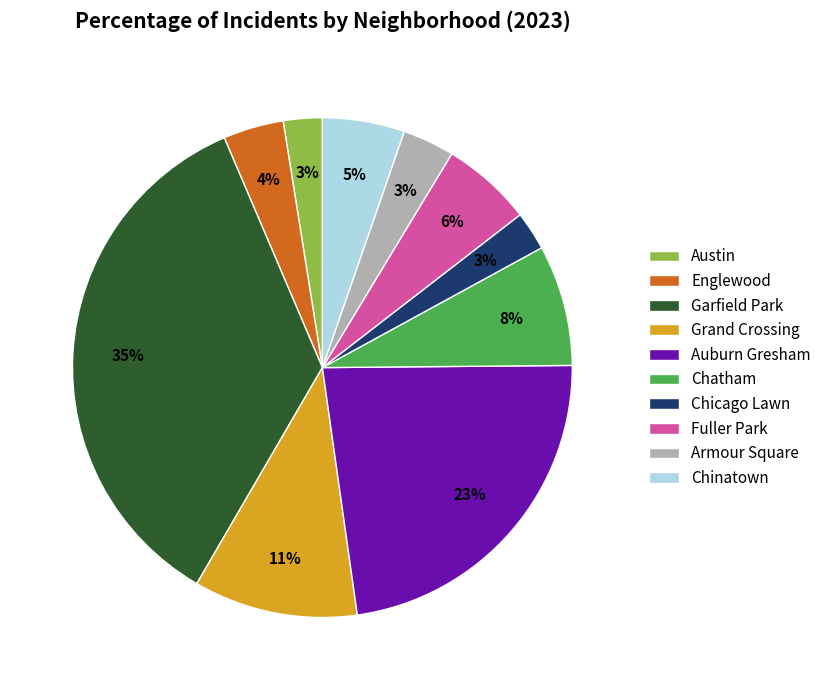

To the nearest percent, what is the combined percentage of Armour Square and Grand Crossing?

14%